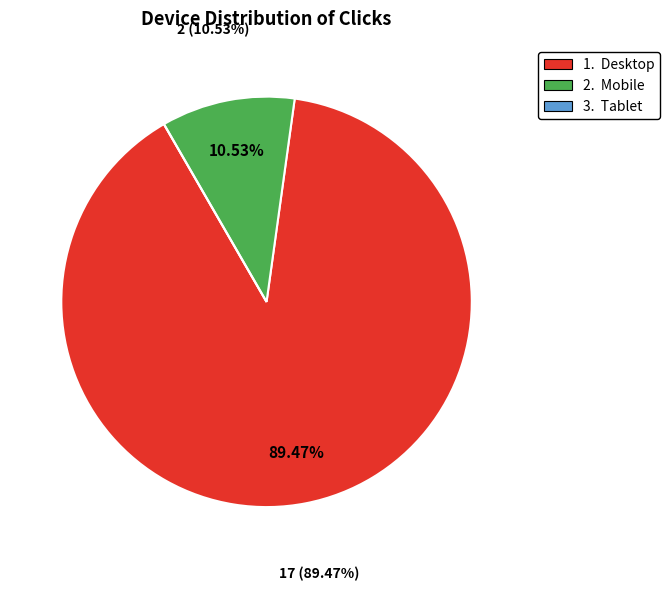

Which category has the biggest portion of the pie?

Desktop